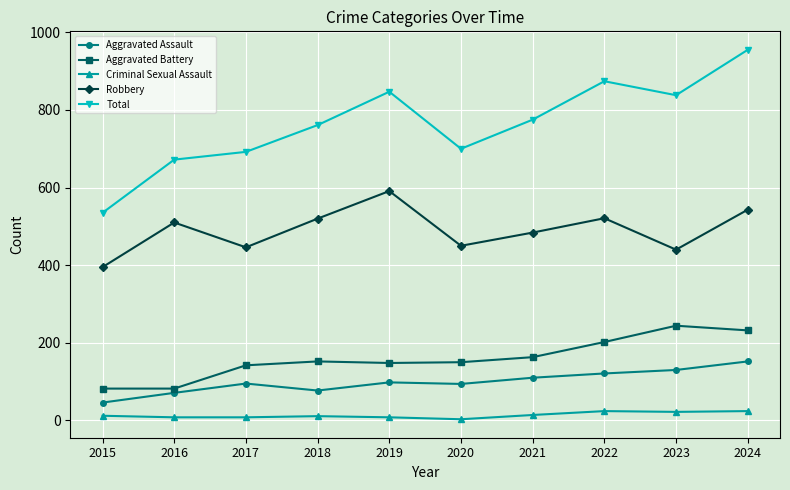

Does the chart have visible grid lines?

Yes